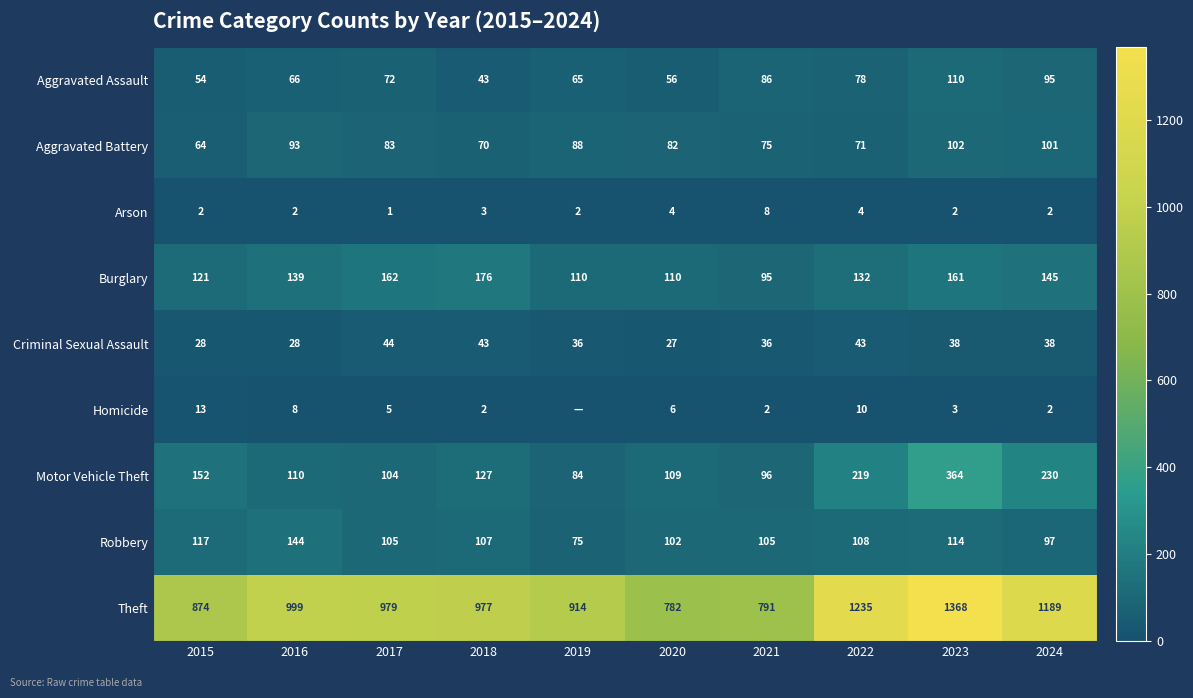

The Theft series shows 874 at 2015. True or false?

True